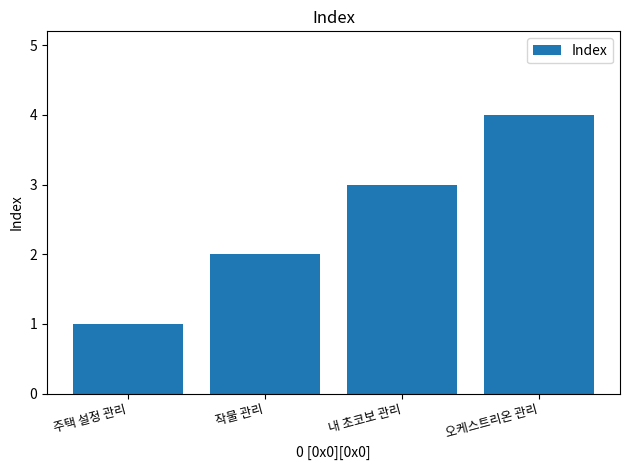

List the labels in order of value, largest first.

오케스트리온 관리, 내 초코보 관리, 작물 관리, 주택 설정 관리